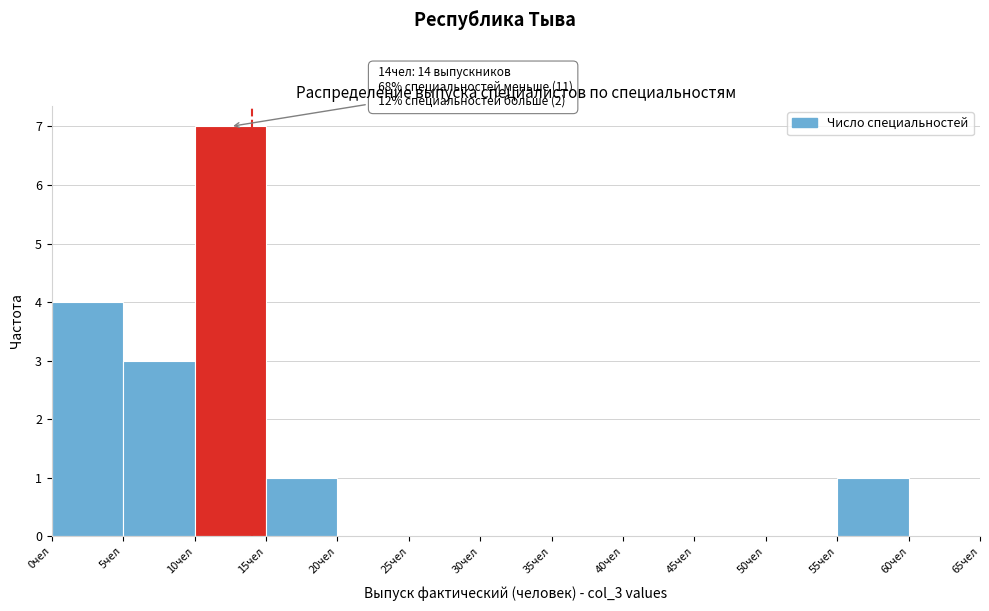

Over which range of the x-axis is the bar tallest?

10 to 15